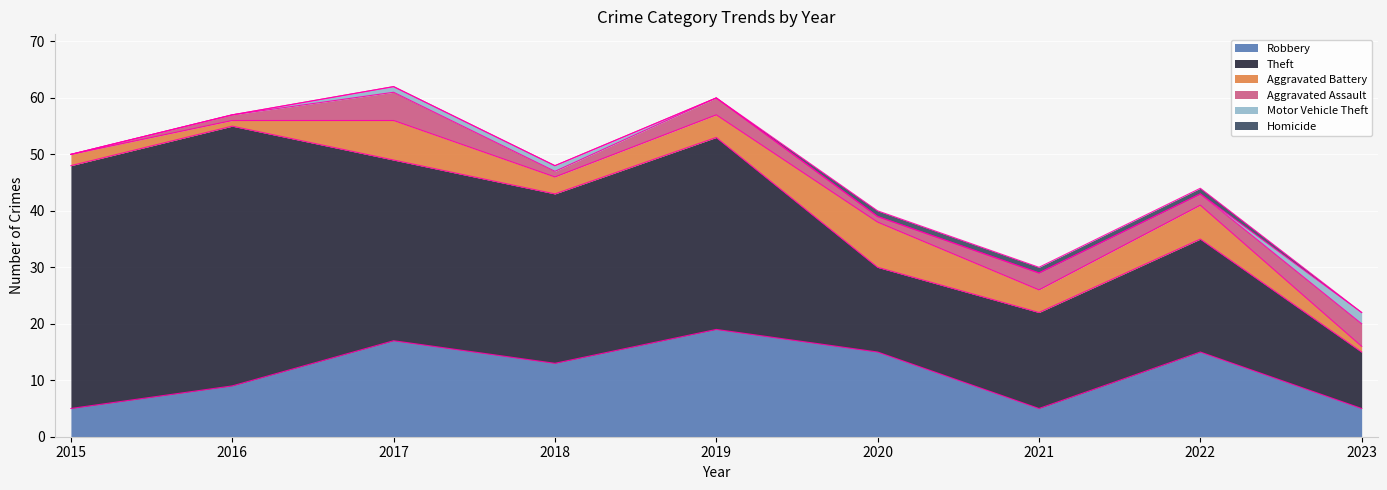

True or false: Homicide has more than 0 points higher than both neighbors.

False